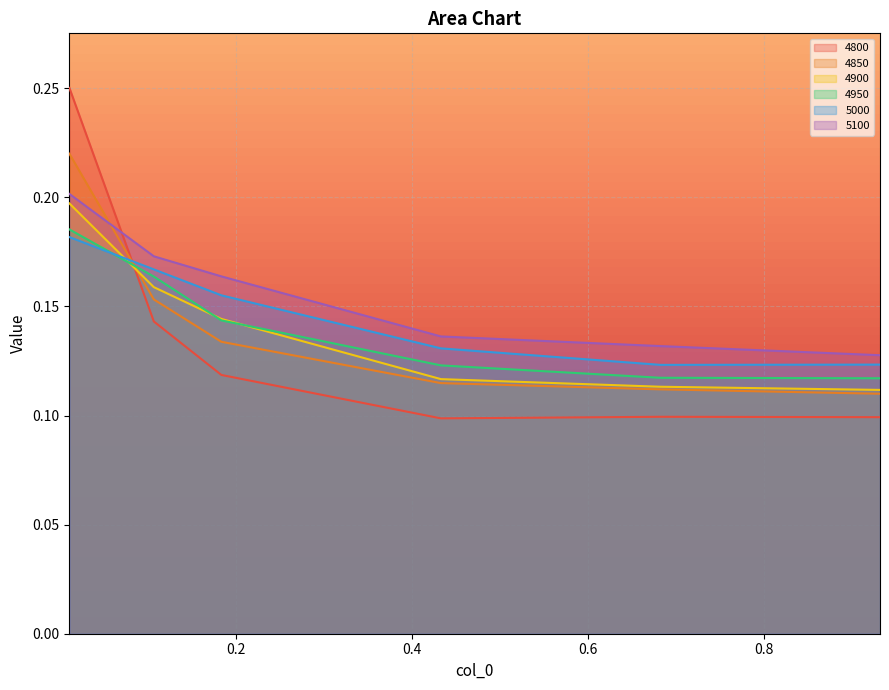

Is it true that 4900 equals 0.0 at 0.1068493150684932?

False